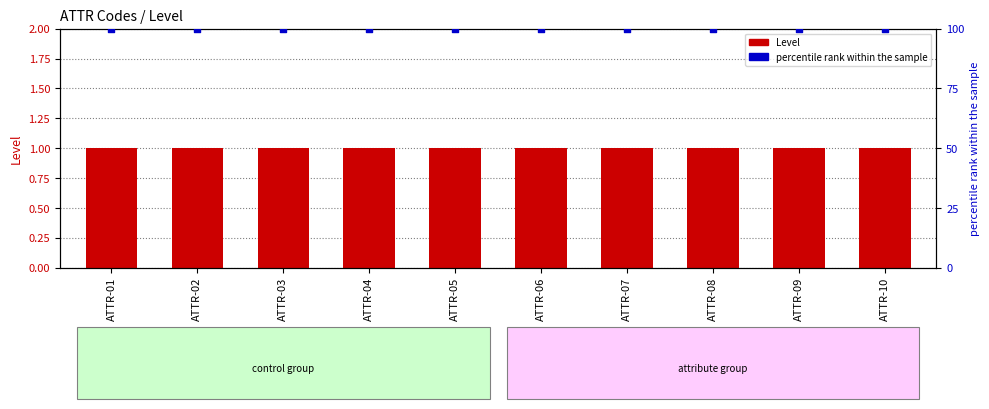

Which series has the largest total across all categories?

percentile rank within the sample